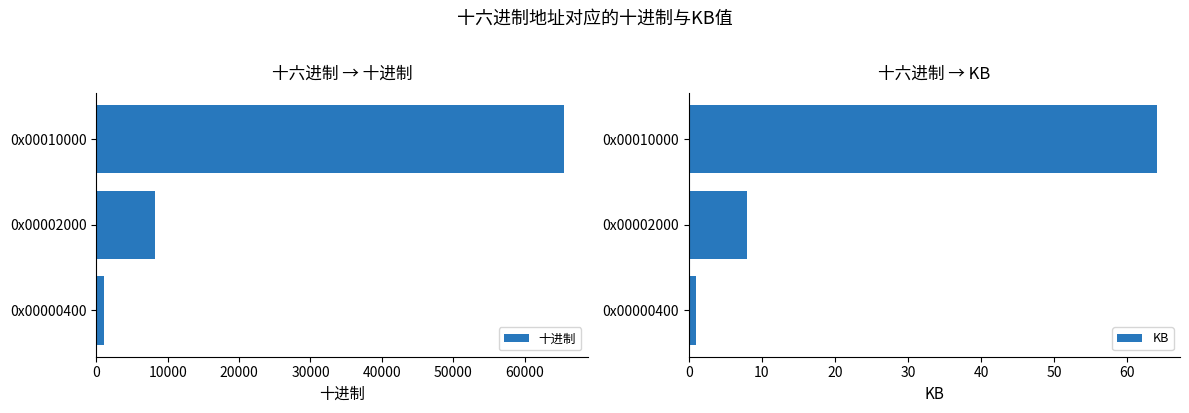

At how many categories does at least one series exceed 6364?

2